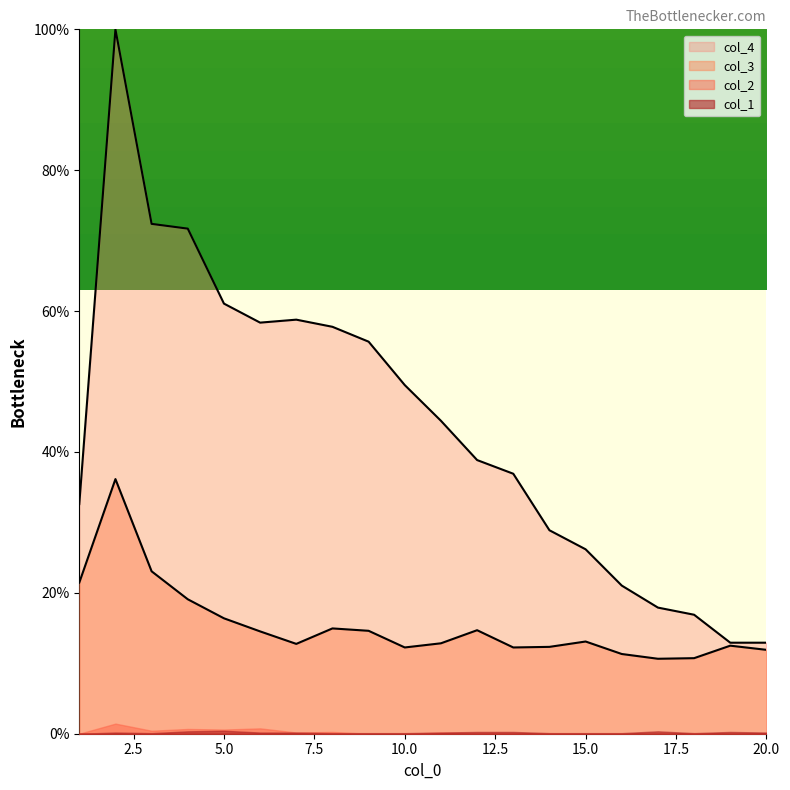

Which series has the largest range (max minus min)?

col_4